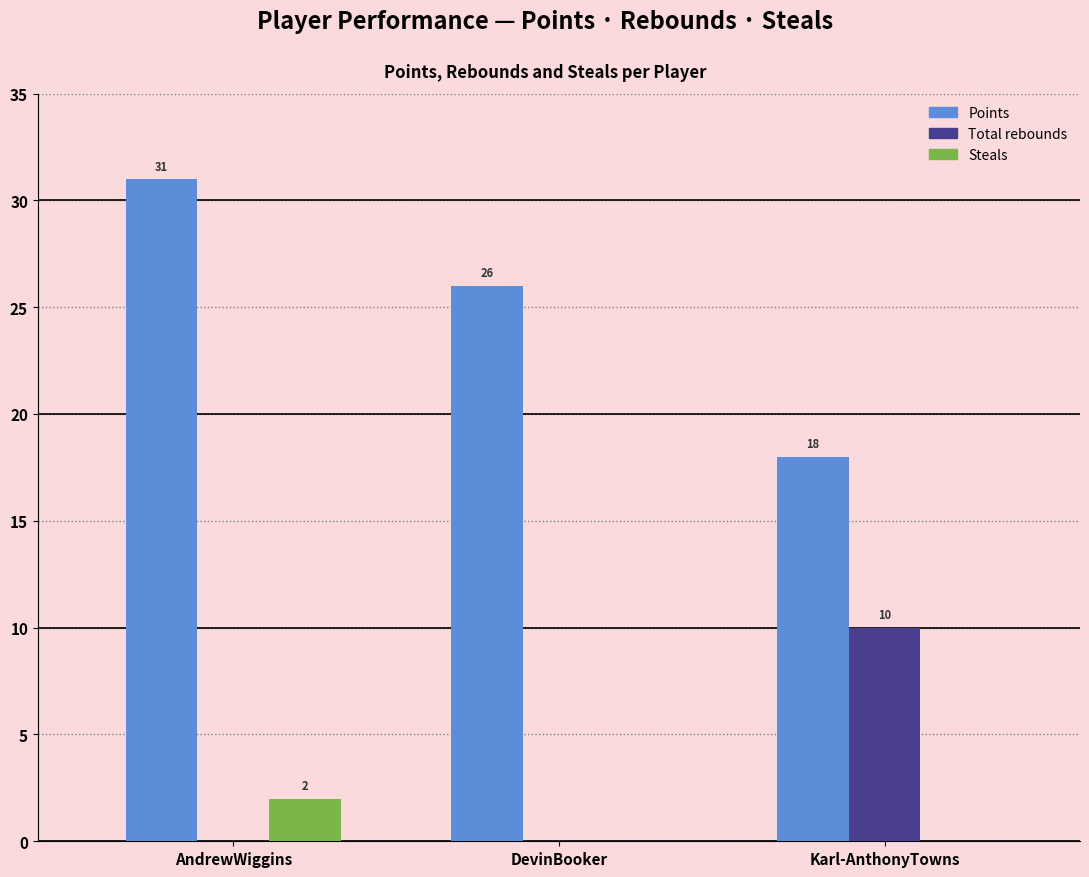

Reading left to right, extract all data points from this chart.

Points: AndrewWiggins=31	DevinBooker=26	Karl-AnthonyTowns=18
Total rebounds: AndrewWiggins=0	DevinBooker=0	Karl-AnthonyTowns=10
Steals: AndrewWiggins=2	DevinBooker=0	Karl-AnthonyTowns=0